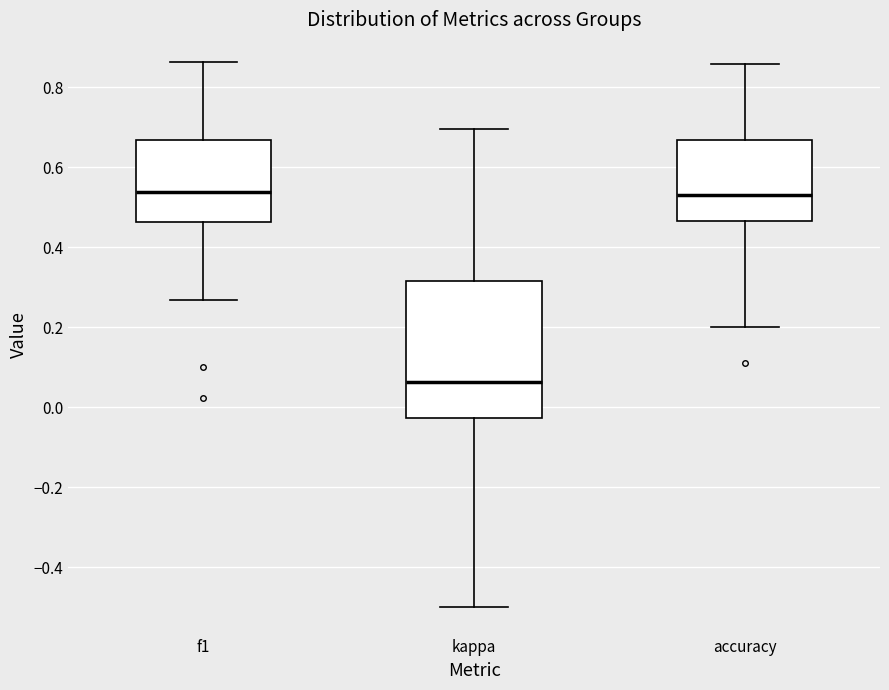

Reading left to right, transcribe this box plot: for each box, give where its median line is, the range the box spans, and where its two whiskers end, as read against the y-axis. The values are not printed on the chart, so give them approximately, as read against the axis.

f1: median 0.54, box 0.46 to 0.66, whiskers 0.26 to 0.86
kappa: median 0.06, box -0.02 to 0.32, whiskers -0.50 to 0.70
accuracy: median 0.52, box 0.46 to 0.66, whiskers 0.20 to 0.86